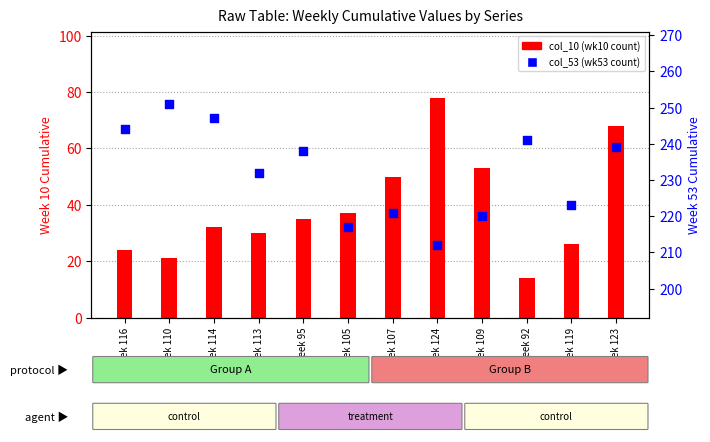

At how many categories does at least one series exceed 199?

12